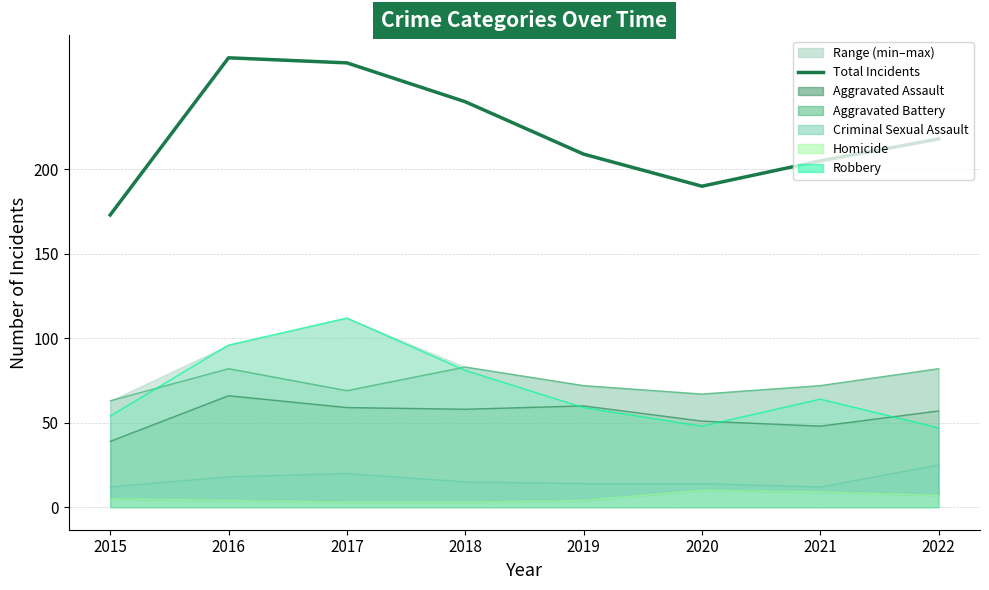

List the labels in order of value, smallest first.

2015, 2020, 2021, 2019, 2022, 2018, 2017, 2016